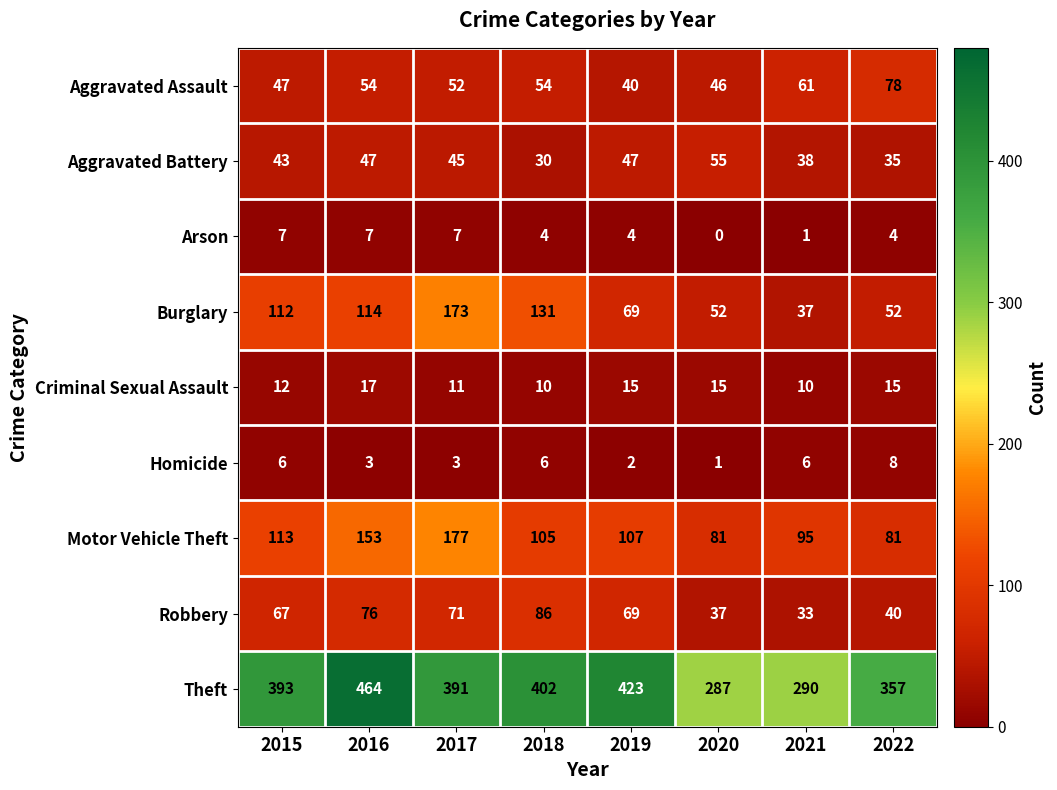

At which label does Aggravated Assault reach its minimum?

2019